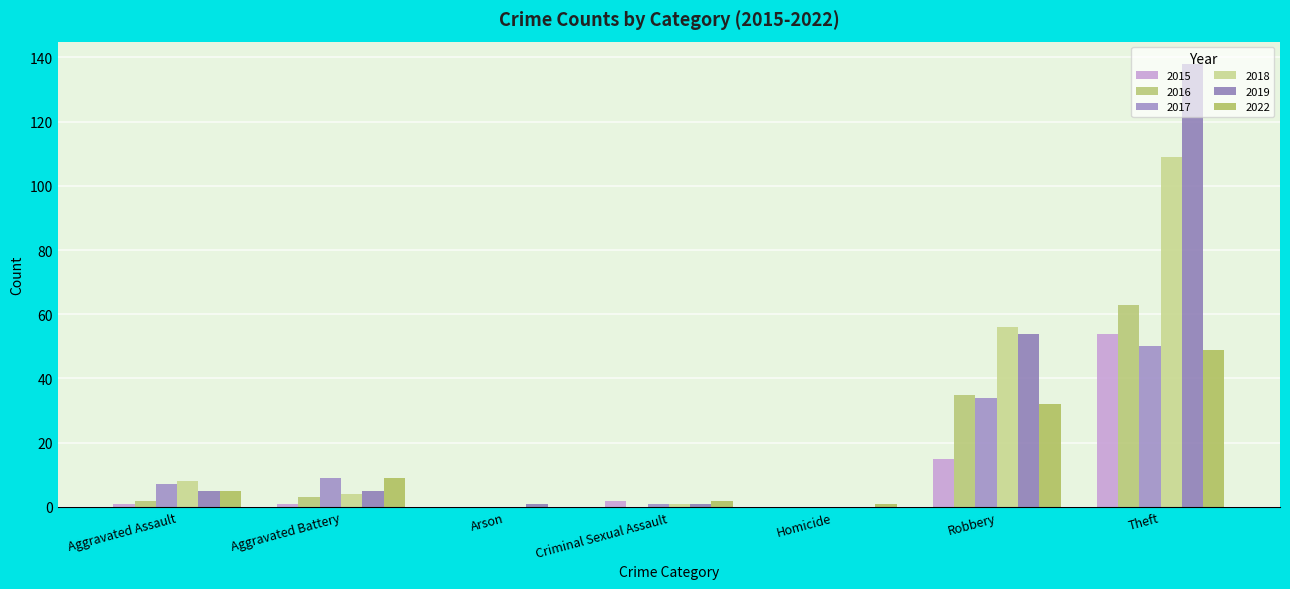

Which series has the largest range (max minus min)?

2019